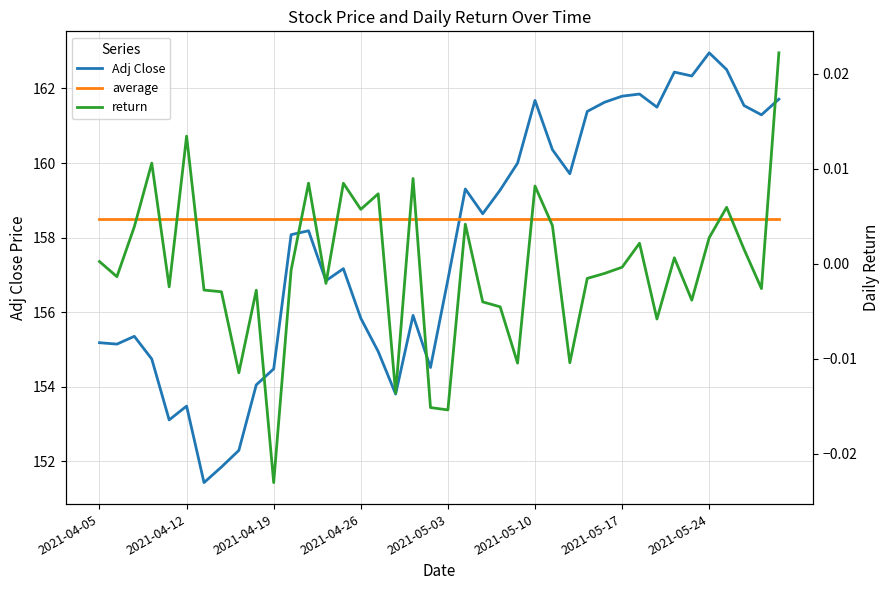

After their last crossing, which series has the higher values: average or Adj Close?

Adj Close